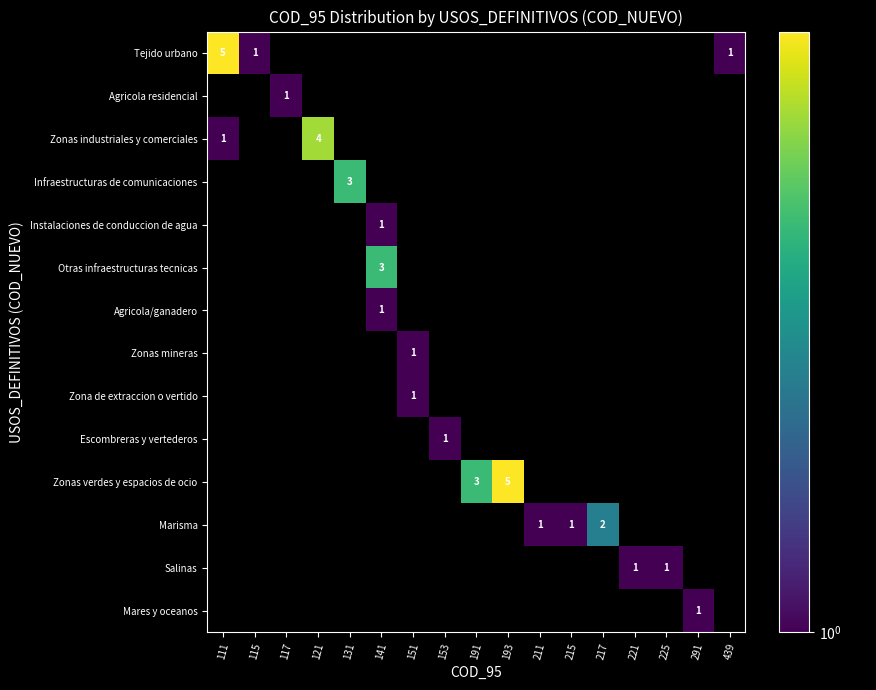

The value of Zonas industriales y comerciales at 121 is 7. True or false?

False